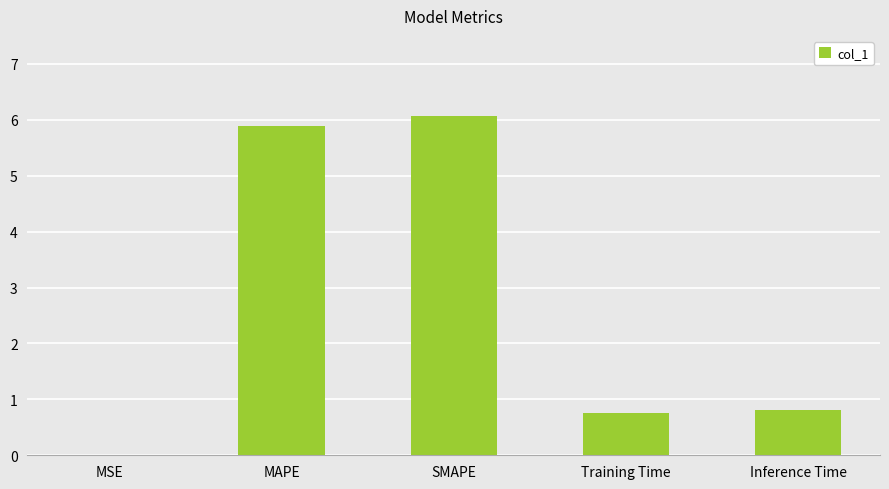

What is the sum of all values?

13.5